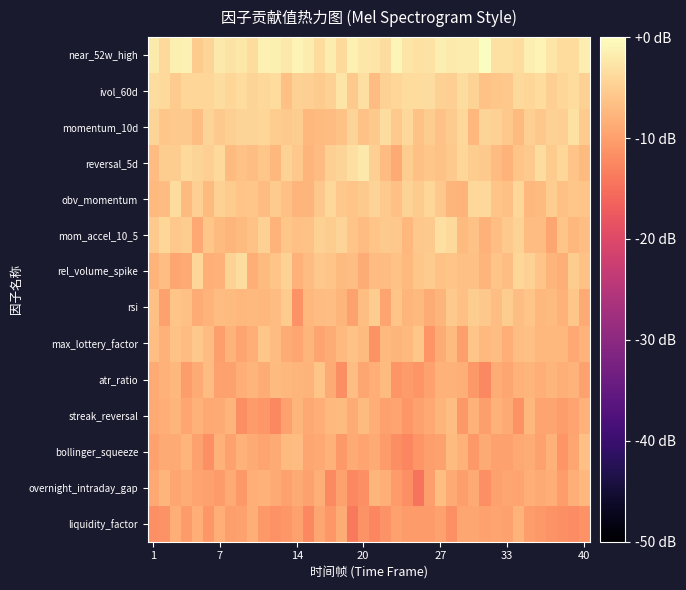

List the series in order of their peak value, lowest first.

liquidity_factor, overnight_intraday_gap, streak_reversal, bollinger_squeeze, atr_ratio, max_lottery_factor, rsi, obv_momentum, rel_volume_spike, mom_accel_10_5, momentum_10d, ivol_60d, reversal_5d, near_52w_high